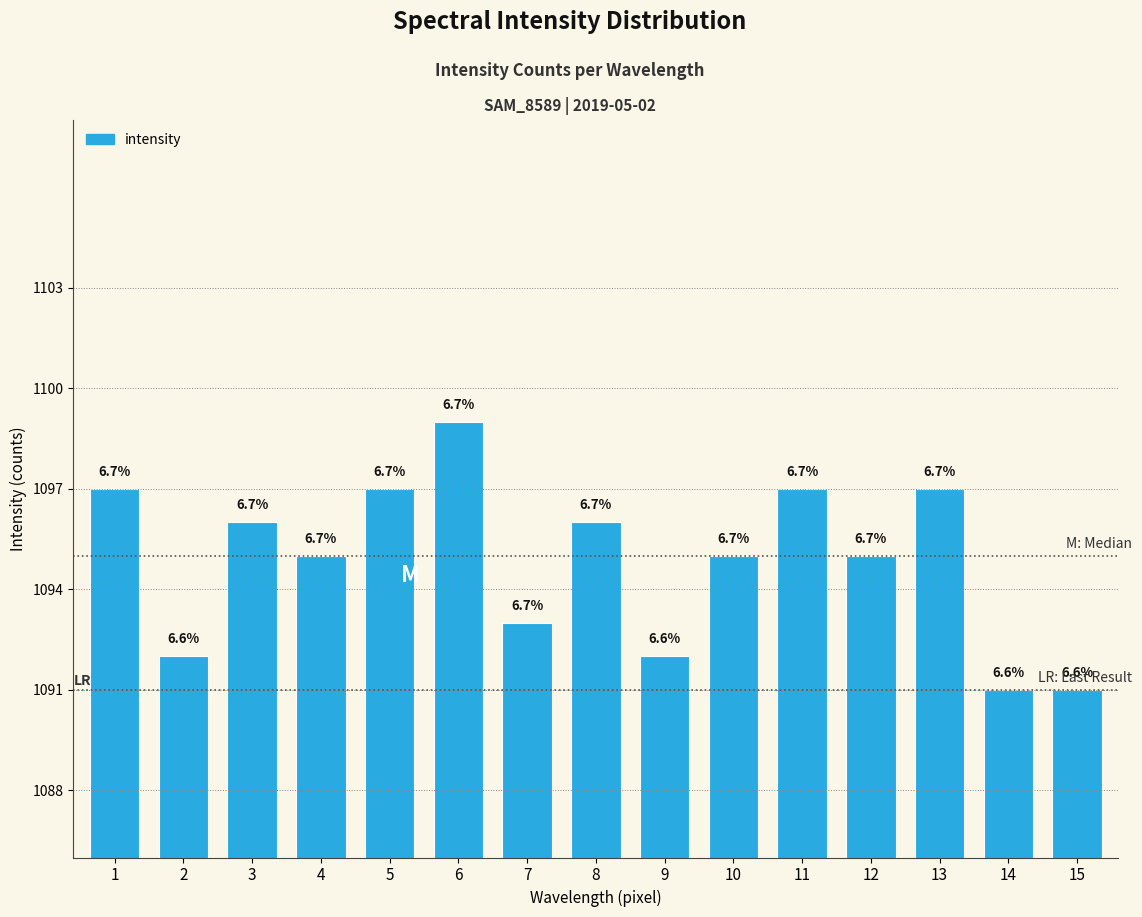

Are the bars horizontal?

No